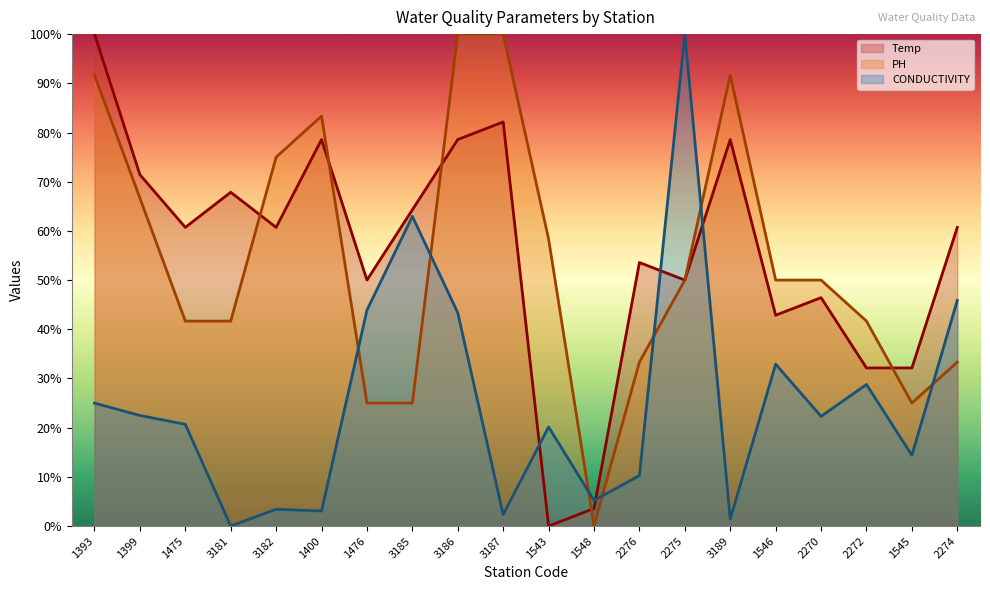

How many times do CONDUCTIVITY and Temp cross each other?

4